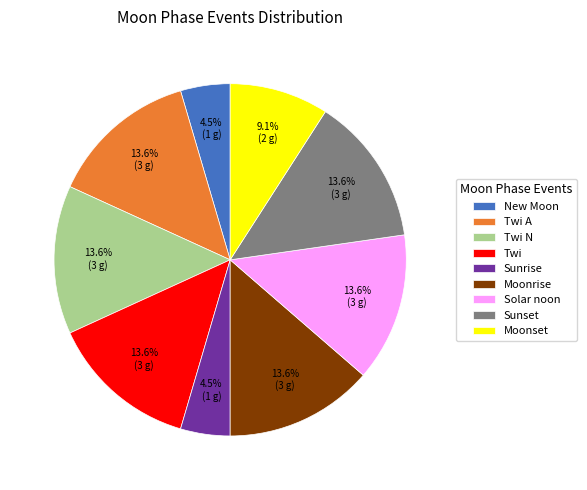

Is there any slice that represents more than half of the pie?

No